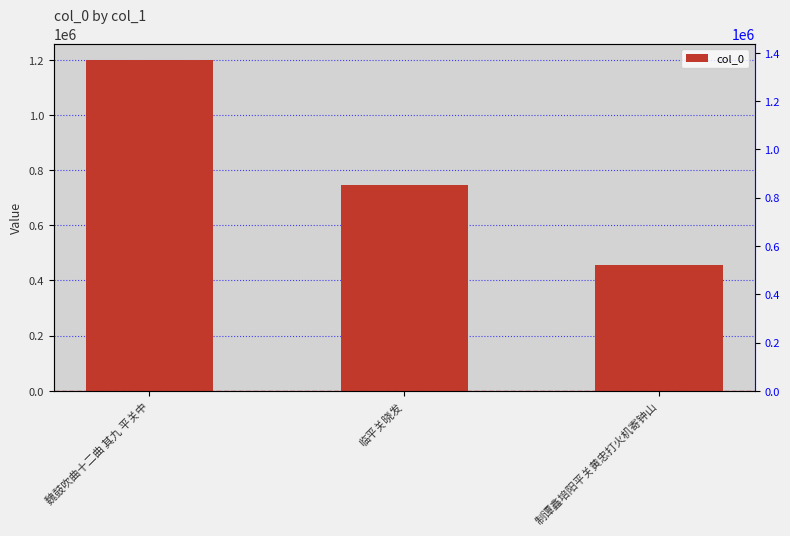

Is it true that the value at 临平关晓发 is 747708?

True